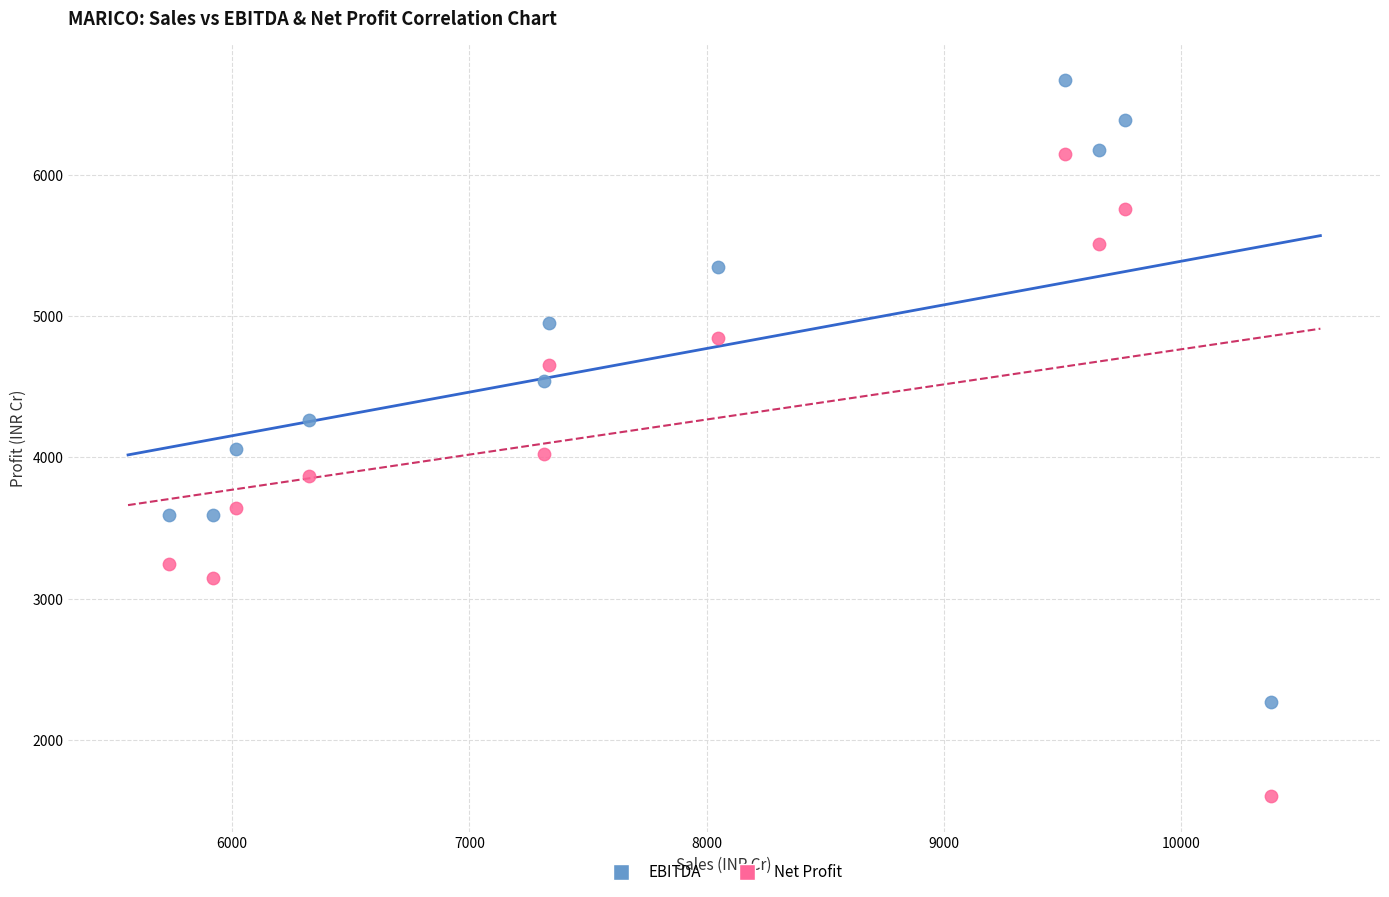

What are all the series names shown in the legend?

EBITDA, Net Profit